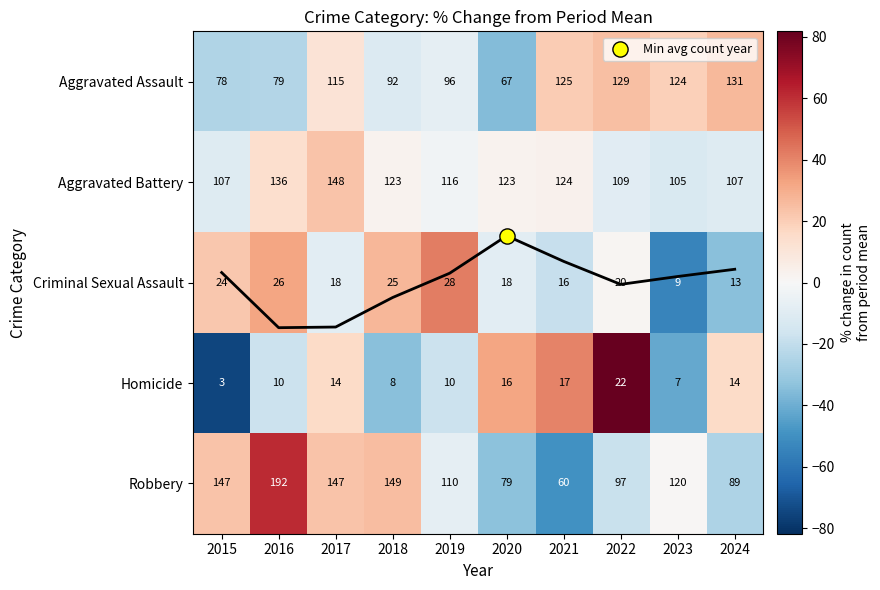

What is the greatest value displayed?

81.8